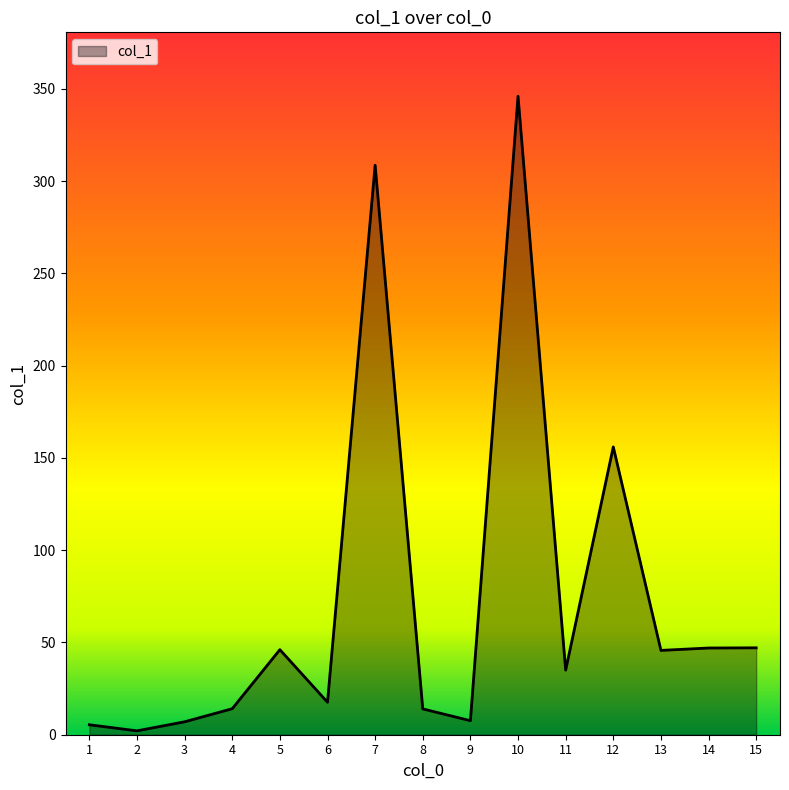

True or false: there are more than 0 points higher than both neighbors.

True